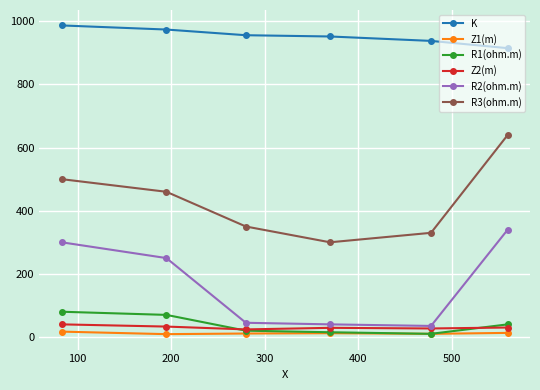

Which series has the widest spread of values?

R3(ohm.m)